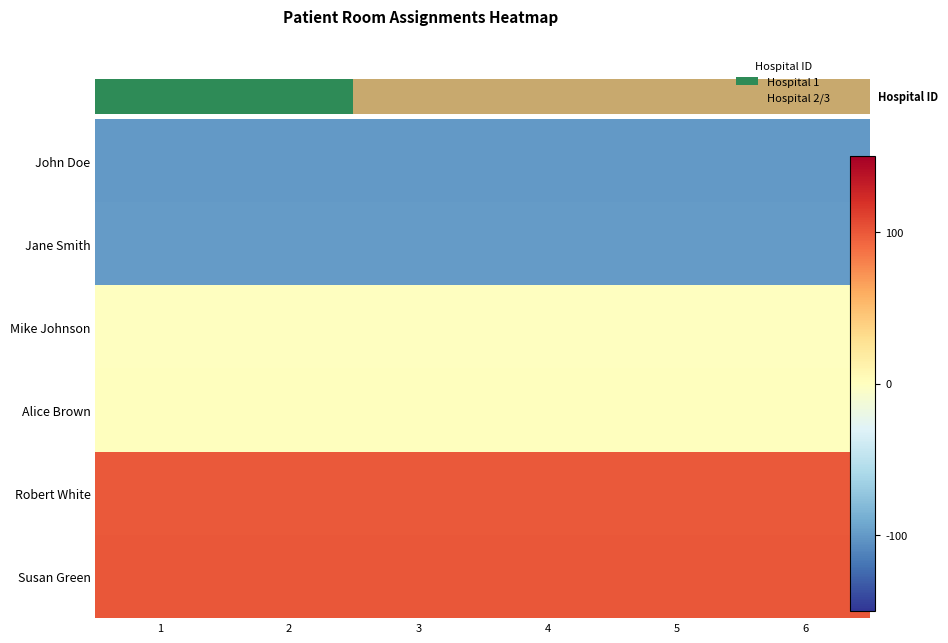

What is the difference between the highest and lowest values at 1?

201.0